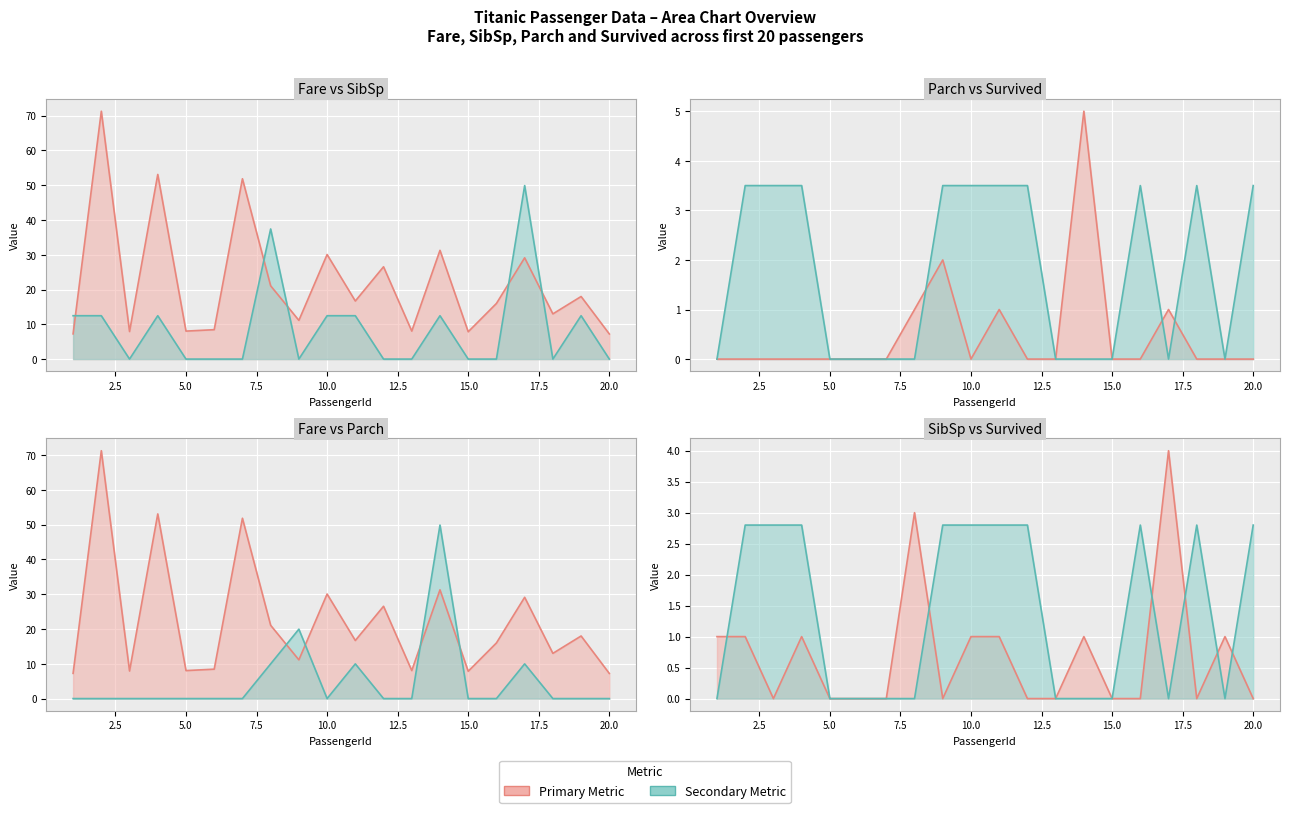

What is the value of the Fare line point at the 13th from the left?

8.1